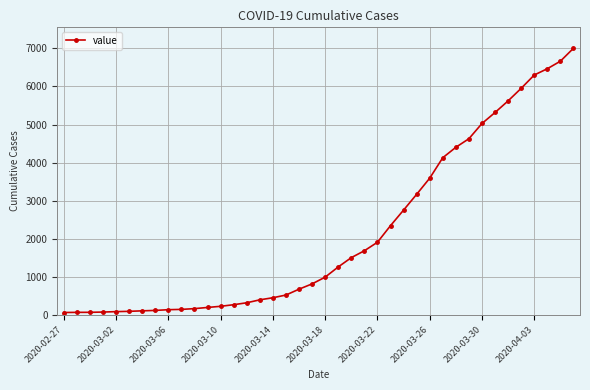

What is the difference between the second highest and minimum values?

6600